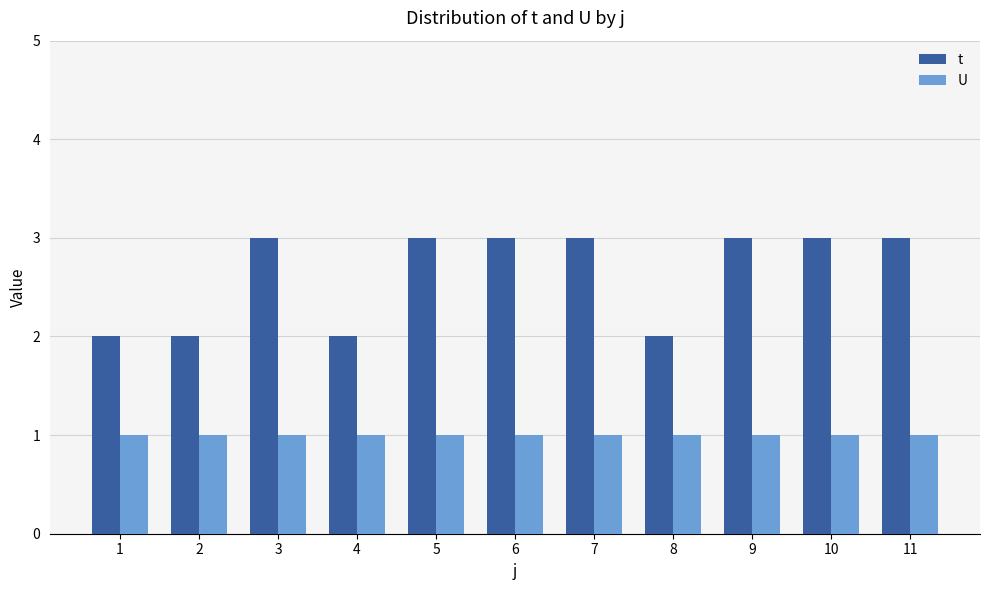

What is the difference between the t values at 4 and 6?

1